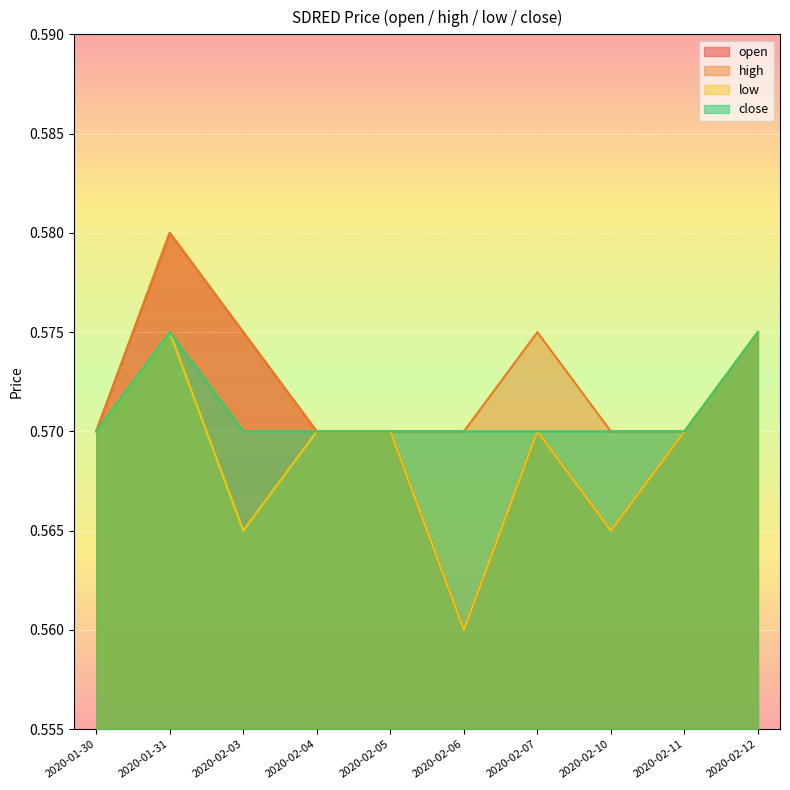

What is the highest value of the close series?

0.6